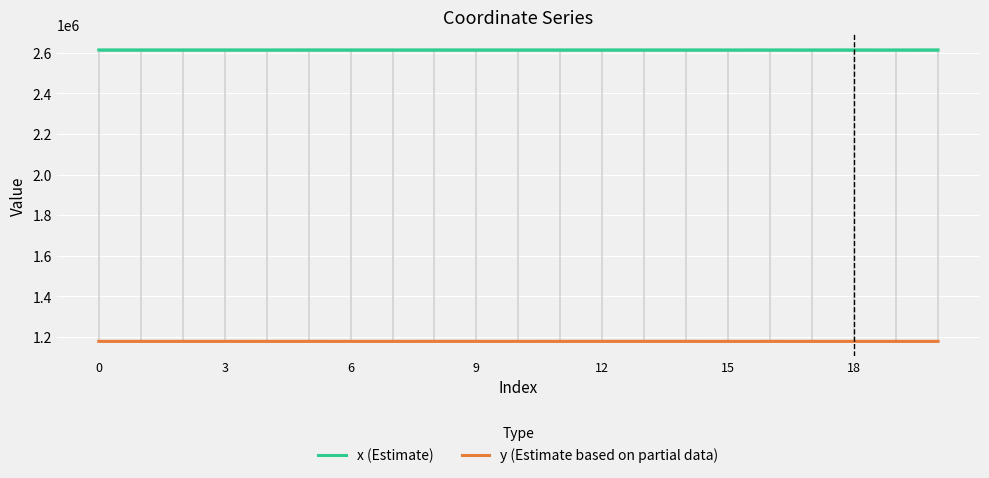

Reading left to right, extract all data points from this chart.

x (Estimate): 2614404.0	2614400.6	2614417.4	2614397.3	2614353.1	2614489.4	2614393.5	2614331.8	2614462.7	2614392.1	2614318.9	2614373.3	2614377.7	2614378.1	2614380.8	2614303.5	2614383.0	2614282.0	2614385.9	2614268.5	2614387.0
y (Estimate based on partial data): 1178637.9	1178644.3	1178614.7	1178651.9	1178581.0	1178692.0	1178660.8	1178622.2	1178700.2	1178664.2	1178650.2	1178709.5	1178698.9	1178697.9	1178691.4	1178640.3	1178685.9	1178626.9	1178678.9	1178618.1	1178676.3